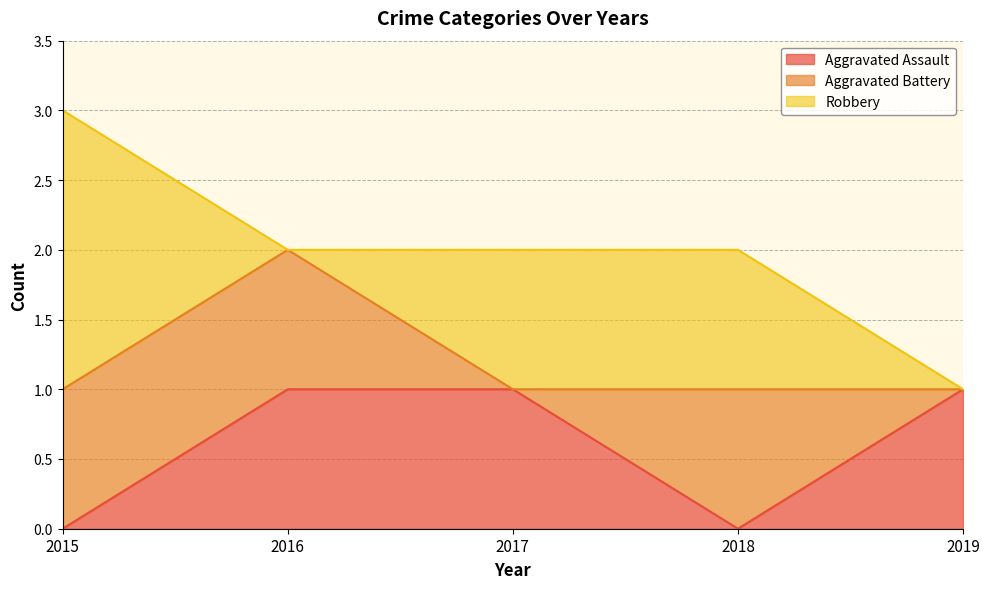

Reading left to right, transcribe all the data shown in this chart.

Aggravated Assault: 2015=0	2016=1	2017=1	2018=0	2019=1
Aggravated Battery: 2015=1	2016=1	2017=0	2018=1	2019=0
Robbery: 2015=2	2016=0	2017=1	2018=1	2019=0